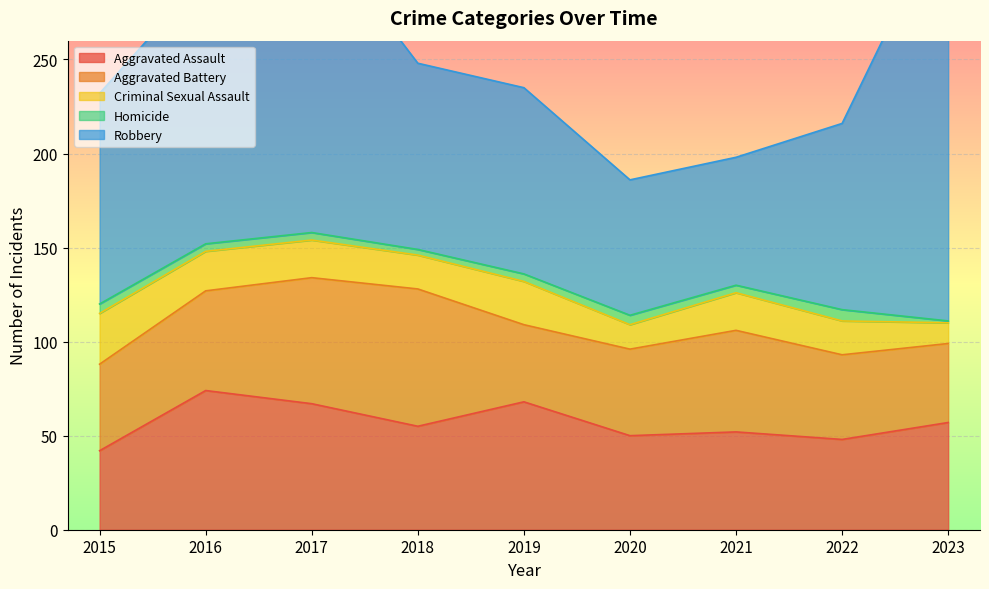

Which series has the widest spread of values?

Robbery